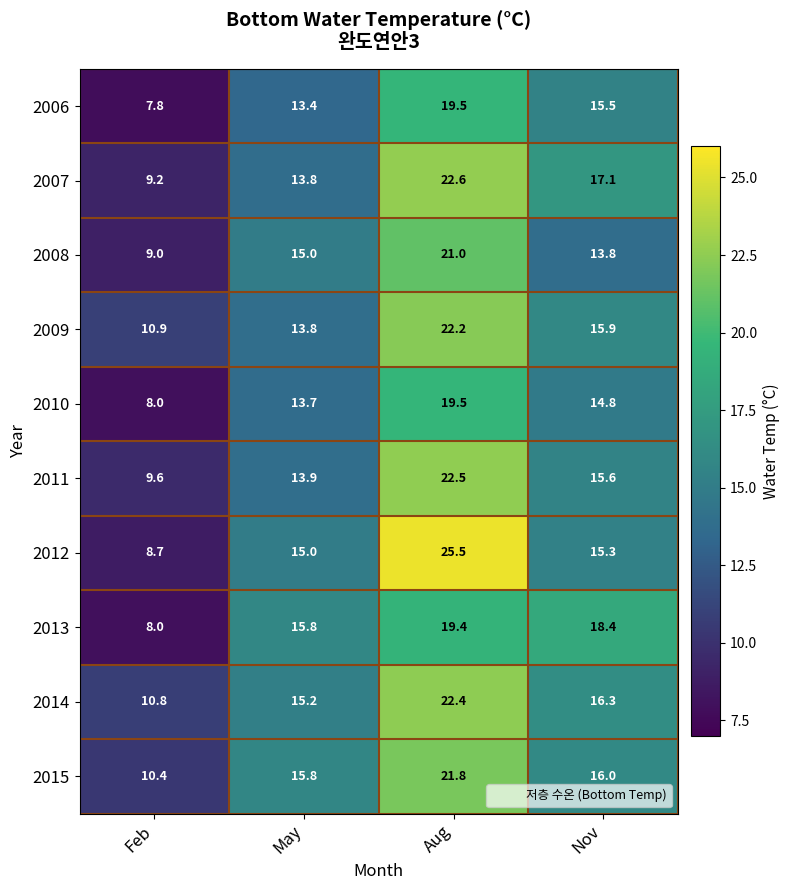

Rank the categories by 2010 value from highest to lowest.

Aug, Nov, May, Feb